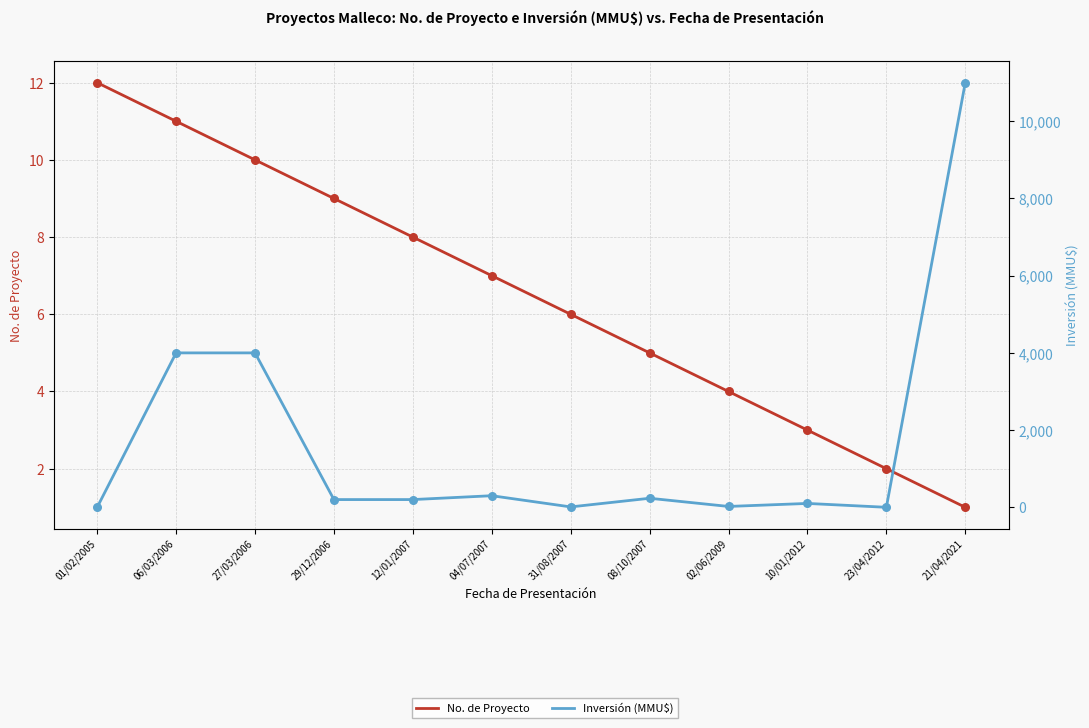

Which series contains the highest Y value?

Inversión (MMU$)